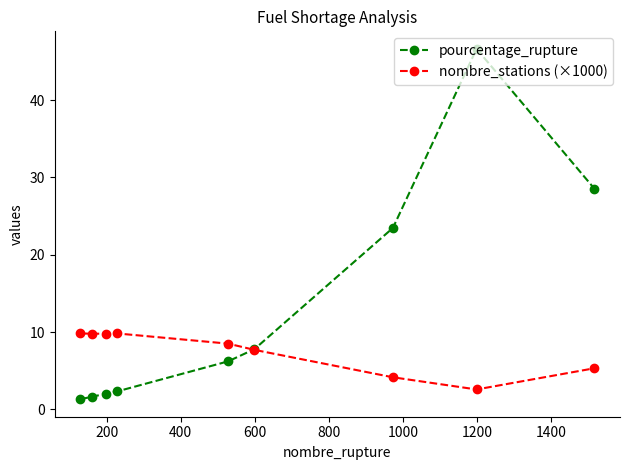

What is the value of the nombre_stations (×1000) point at the 6th from the left?

7.7